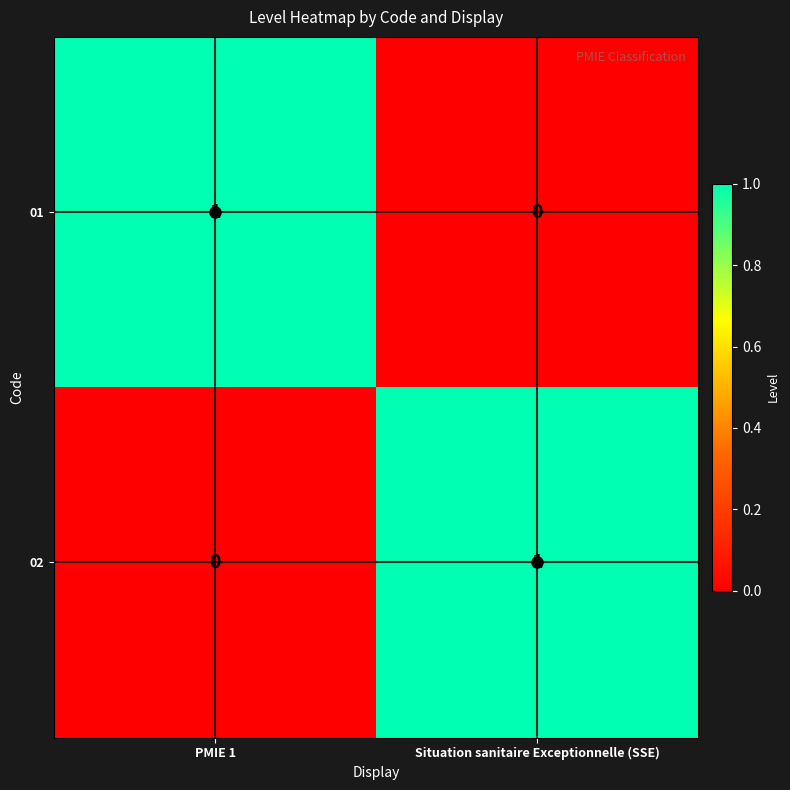

Which category has the lowest value in the 02 series?

PMIE 1